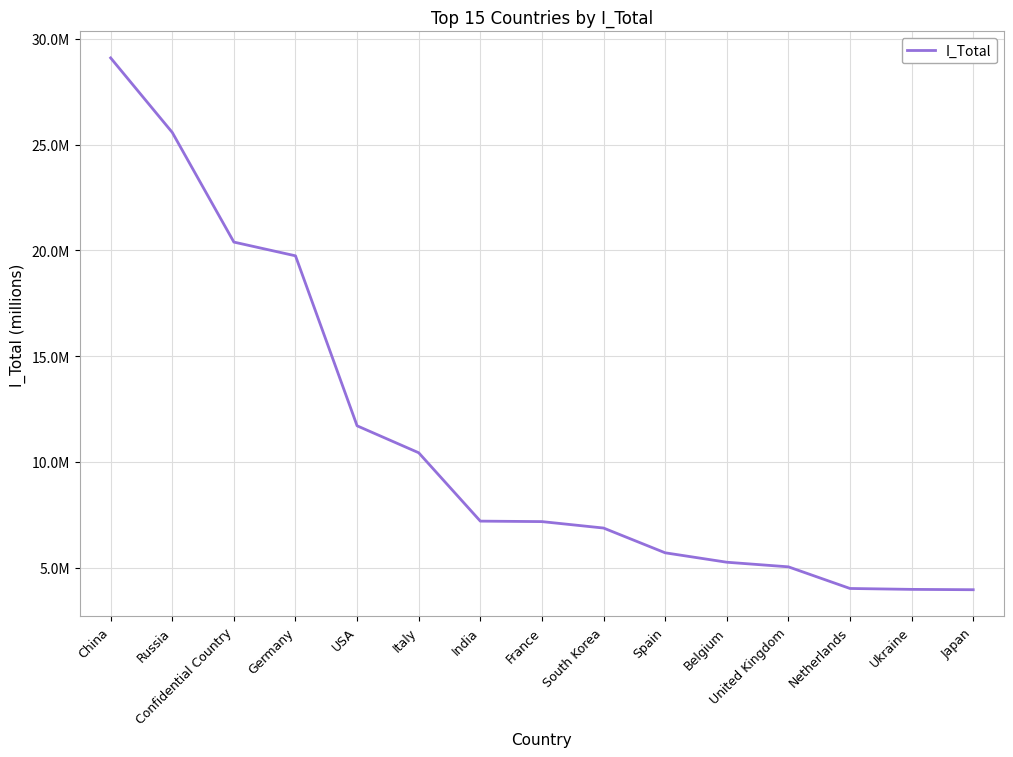

At which label does the data first exceed 7174425?

China